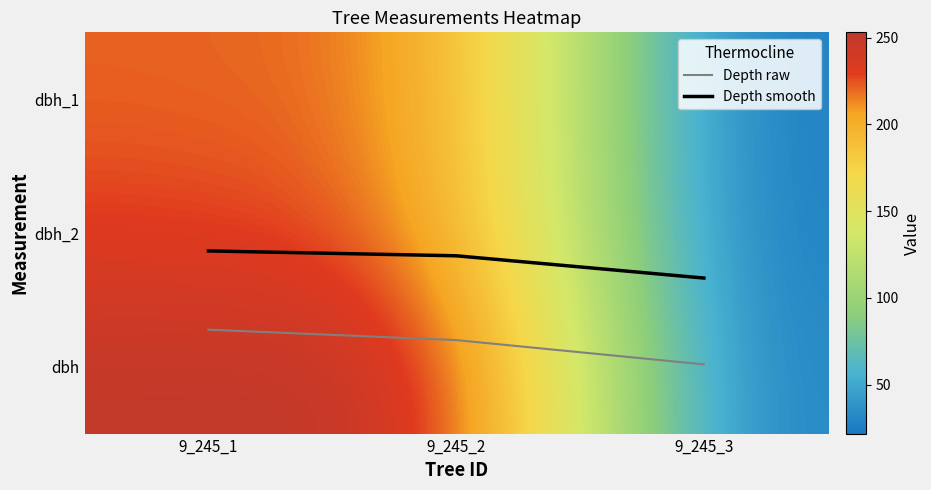

The Depth raw series shows 1.7 at 9_245_1. True or false?

True